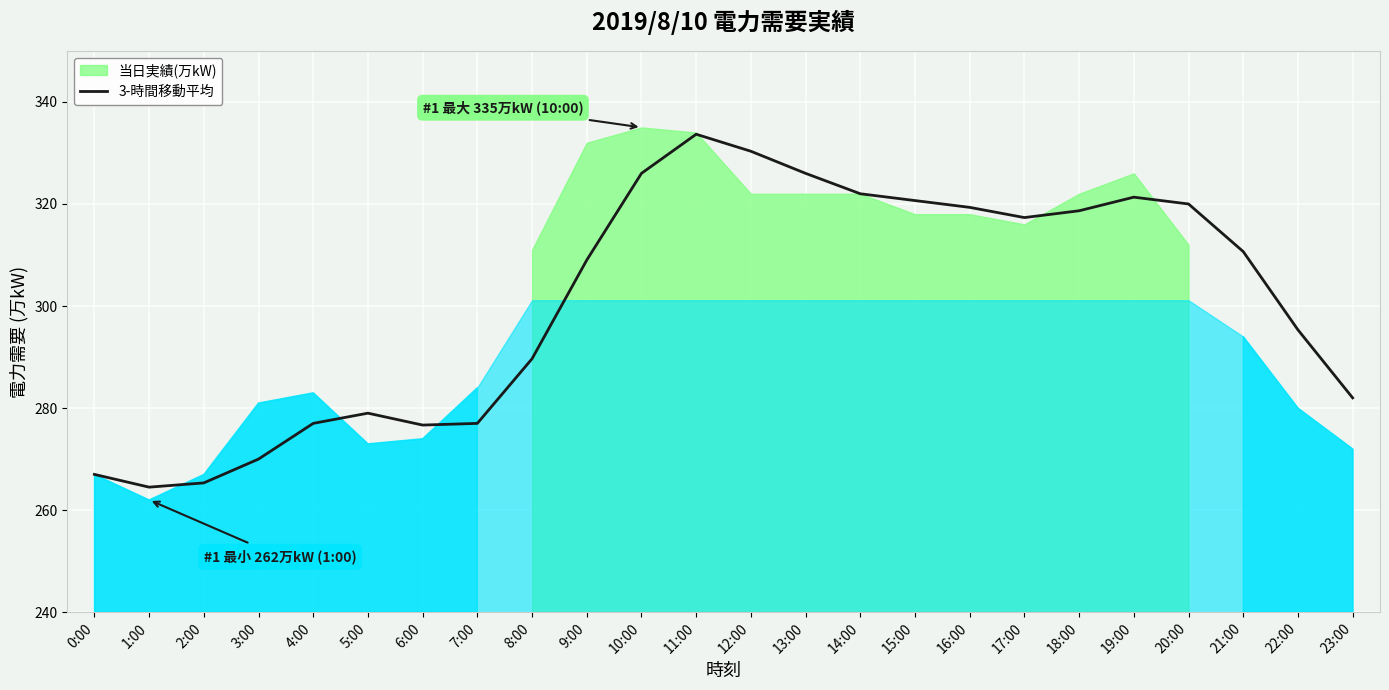

Between 5:00 and 11:00, which is larger?

11:00